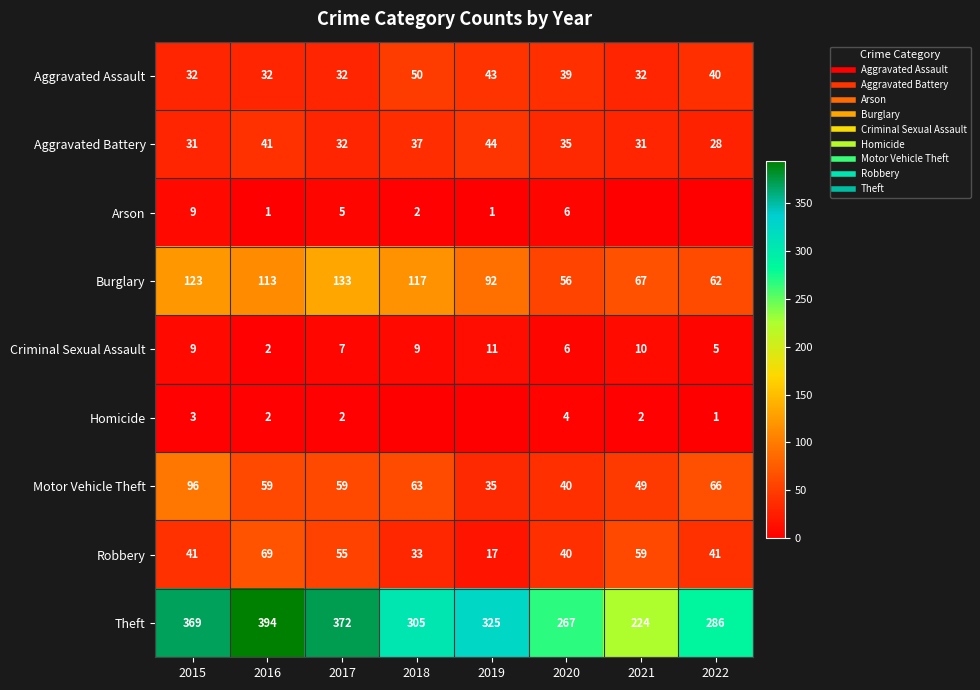

What value does the Arson series have at 2018?

2